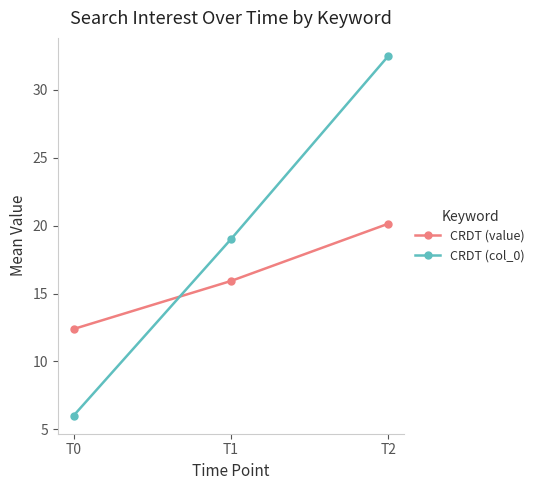

Reading left to right, list all the values displayed in this chart.

CRDT (value): 12.4	15.9	20.1
CRDT (col_0): 6.0	19.0	32.5